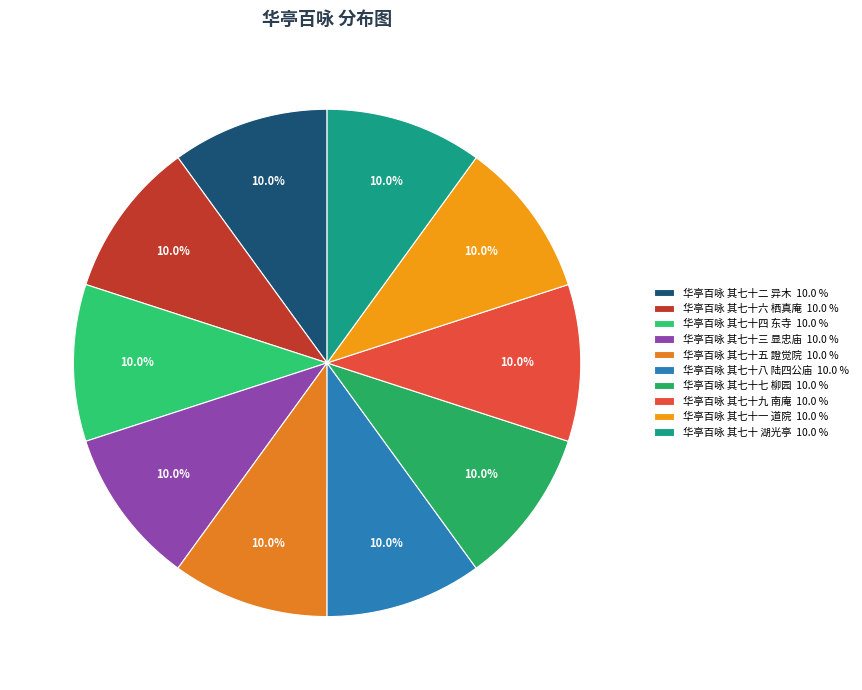

What is the total percentage of 华亭百咏 其七十五 證觉院 and 华亭百咏 其七十四 东寺?

20.0%